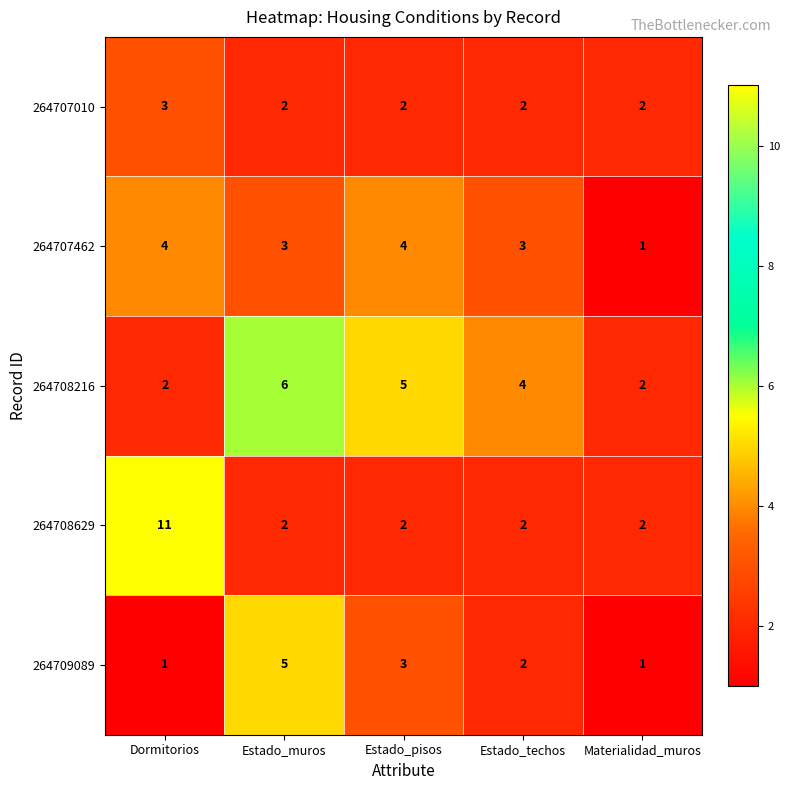

Is the value of 264708216 at Estado_techos greater than the value of 264707010 at Estado_pisos?

Yes